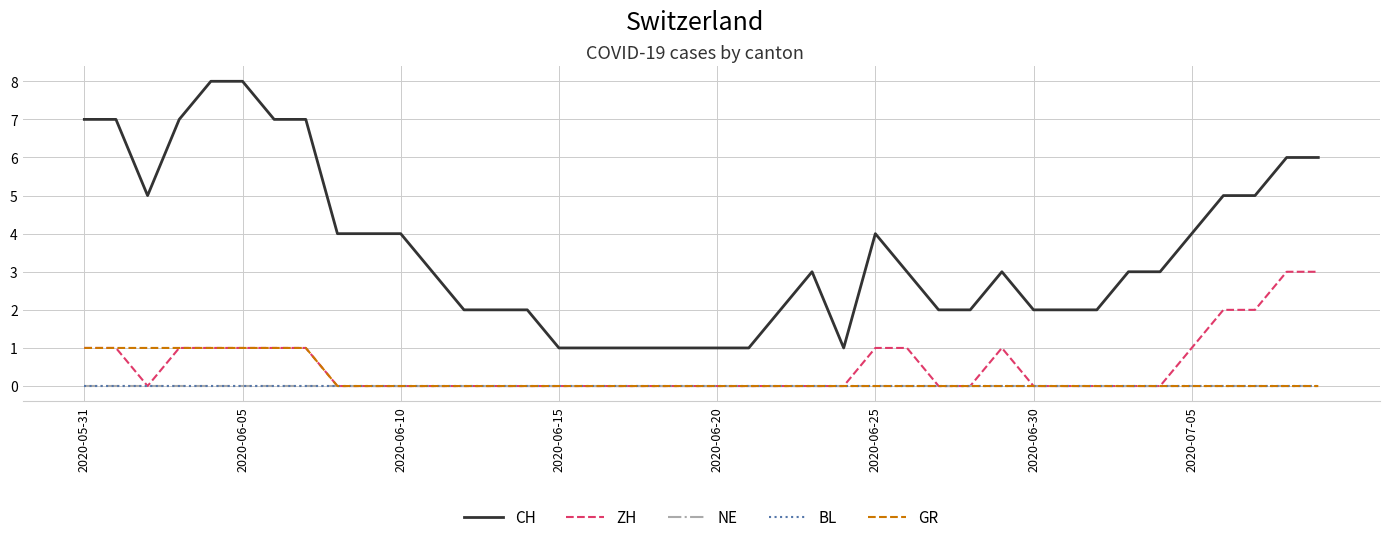

Which label corresponds to the smallest value in the chart?

2020-06-10